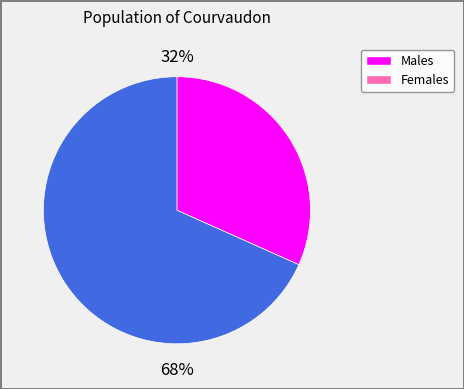

Is there any slice that represents more than half of the pie?

Yes